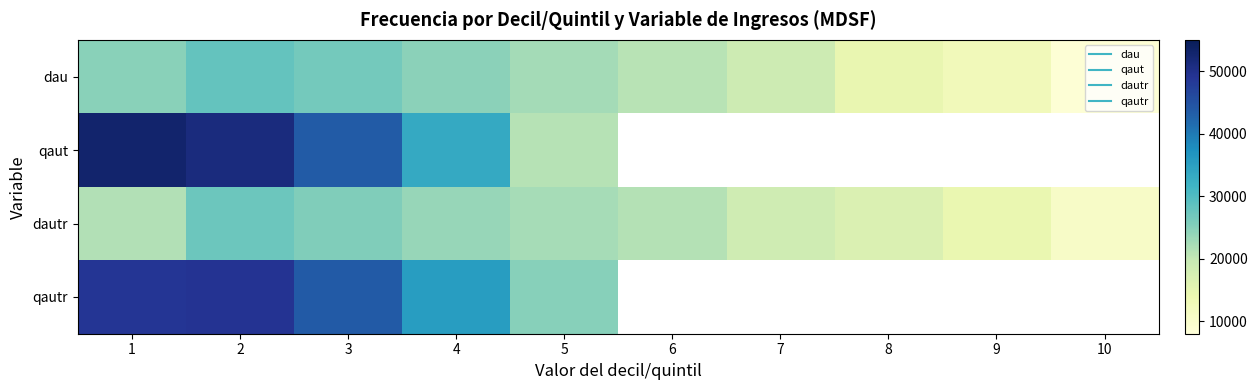

How many categories are shown in the chart?

10